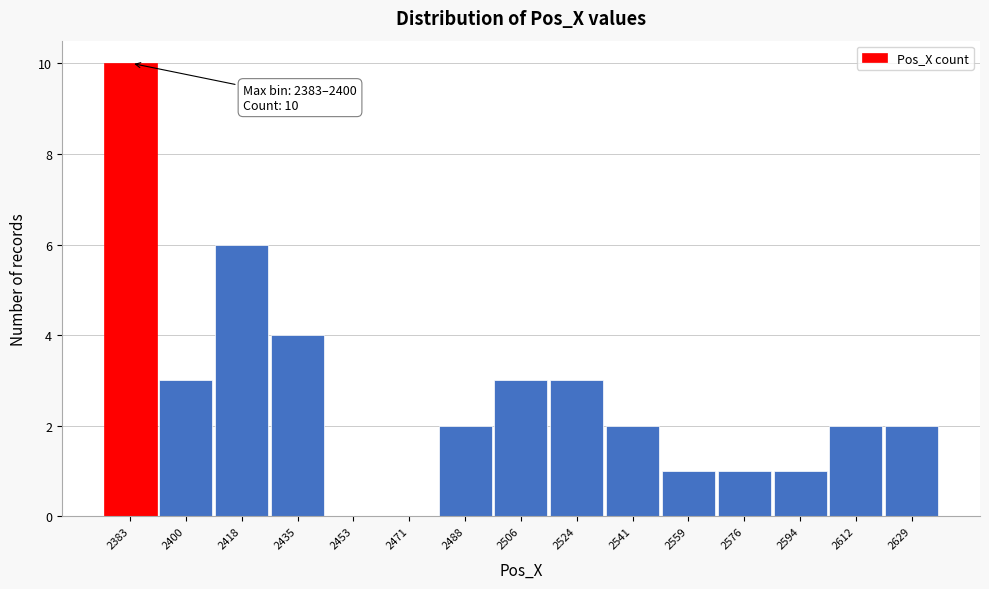

Reading left to right, list all the values displayed in this chart.

2383=10	2400=3	2418=6	2435=4	2453=0	2471=0	2488=2	2506=3	2524=3	2541=2	2559=1	2576=1	2594=1	2612=2	2629=2